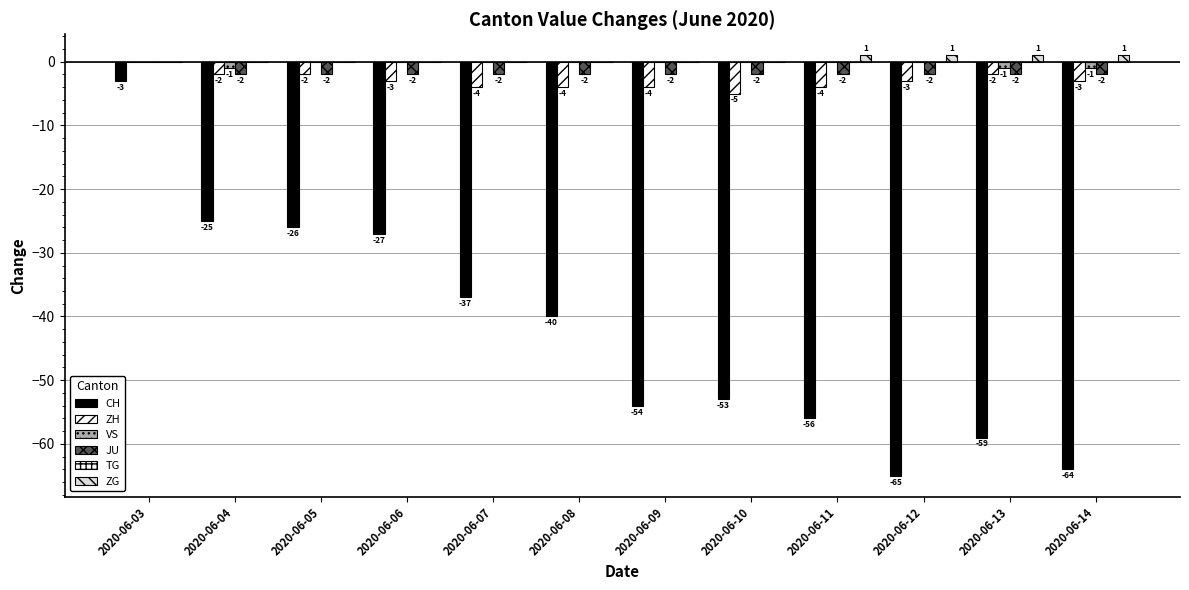

Which series has the largest total across all categories?

ZG